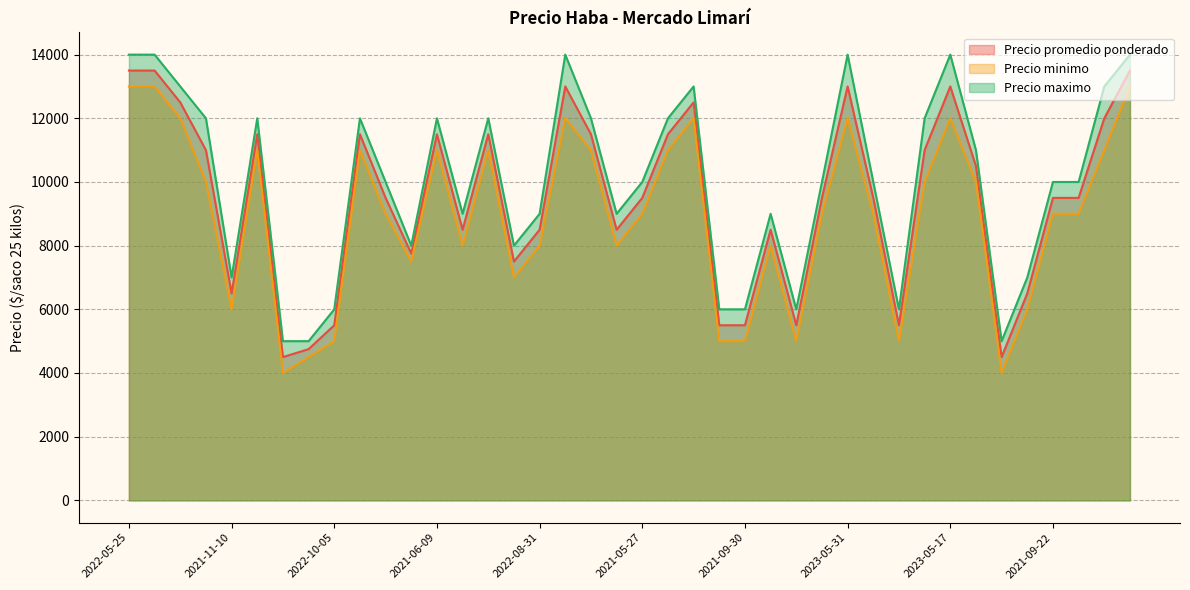

What is the highest value of the Precio minimo series?

13000